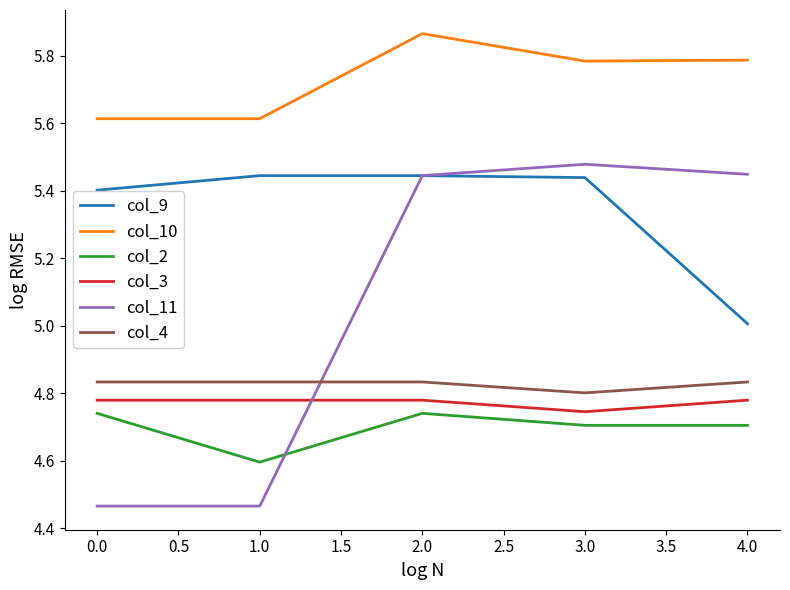

The col_10 series shows 7.6 at 3.0. True or false?

False